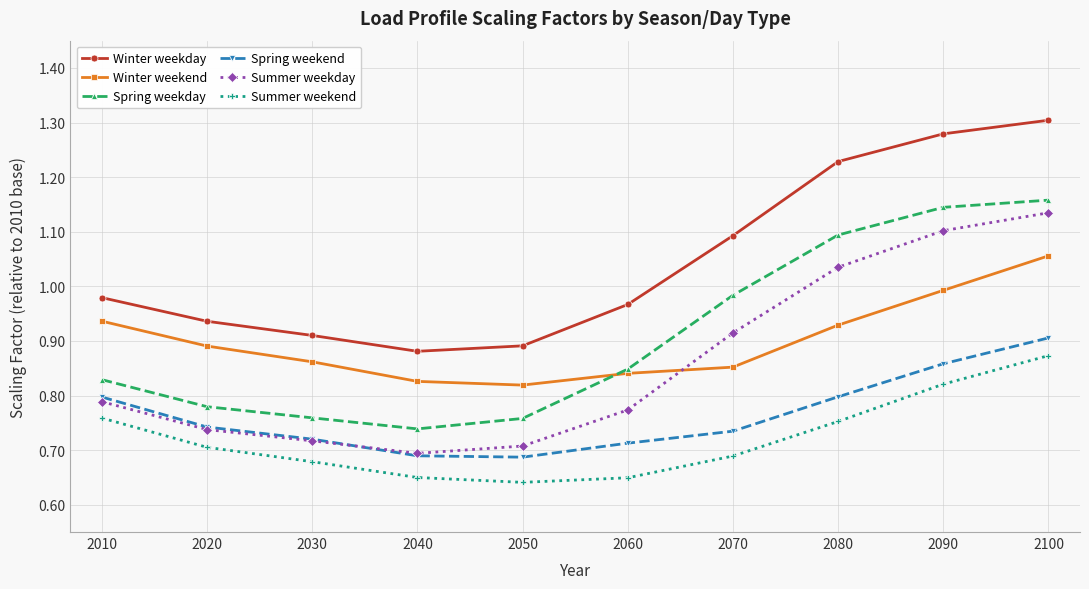

Which series changed the most between 2050 and 2080?

Winter weekday